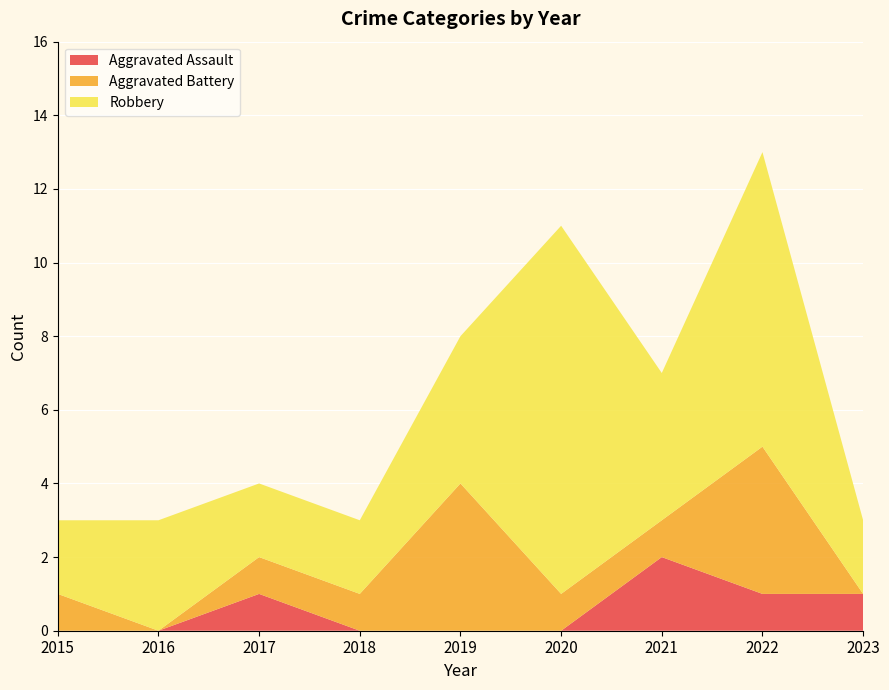

Reading left to right, transcribe all the data shown in this chart.

Aggravated Assault: 0	0	1	0	0	0	2	1	1
Aggravated Battery: 1	0	1	1	4	1	1	4	0
Robbery: 2	3	2	2	4	10	4	8	2